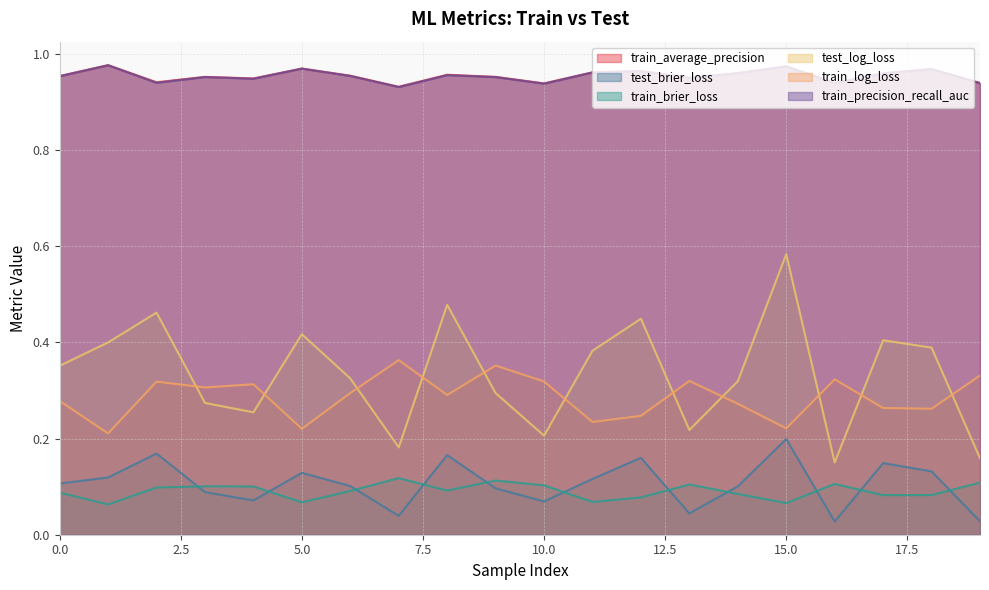

Which series has the largest range (max minus min)?

test_log_loss